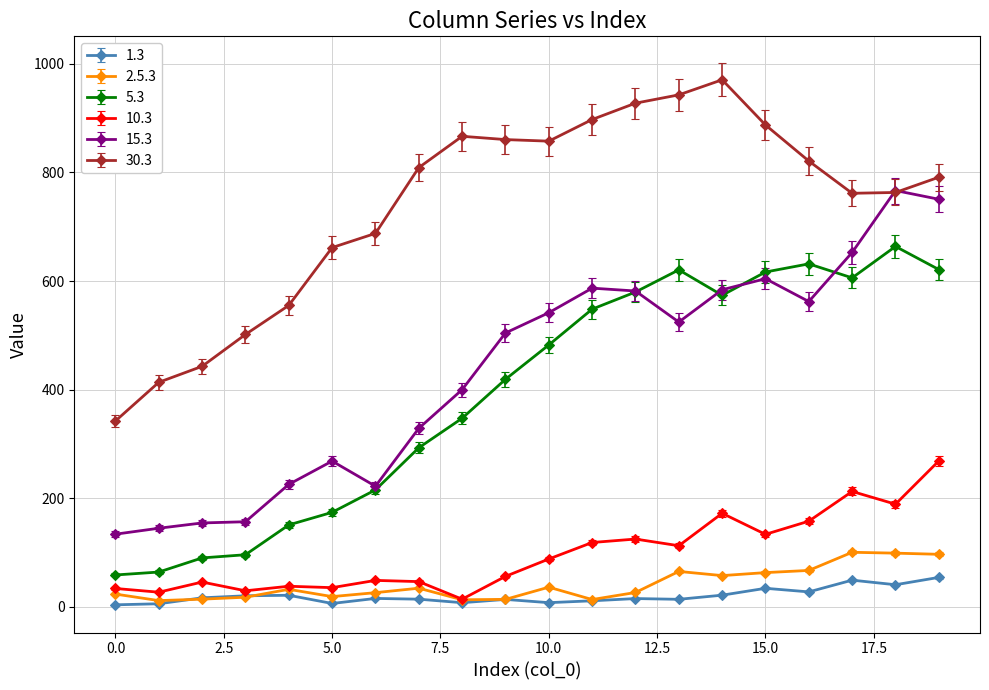

Rank the series by their maximum value, from highest to lowest.

30.3, 15.3, 5.3, 10.3, 2.5.3, 1.3